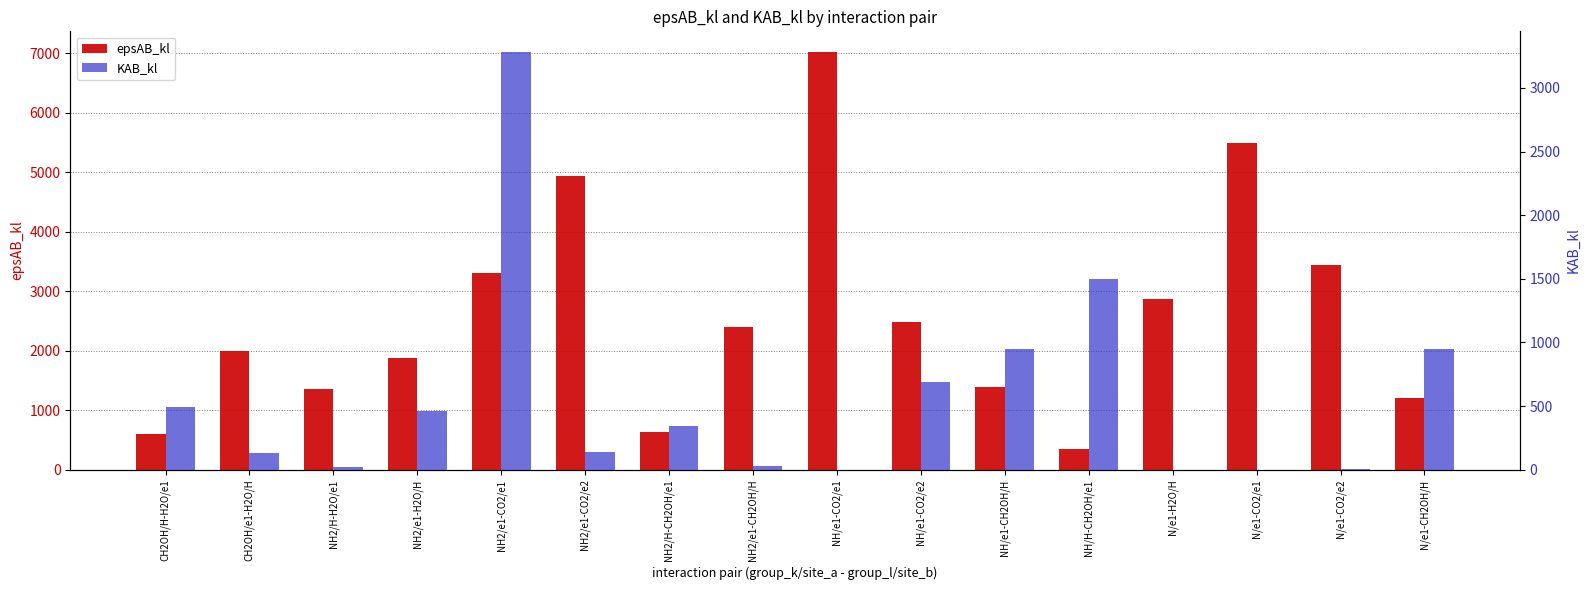

Reading left to right, list all the values displayed in this chart.

epsAB_kl: 600.0	2000.6	1364.4	1877.5	3313.0	4943.6	629.9	2403.8	7020.9	2490.6	1390.1	341.1	2876.5	5500.7	3437.4	1210.9
KAB_kl: 490.2	130.0	22.4	459.2	3280.3	142.6	346.1	26.2	0.0	686.8	947.9	1499.8	0.8	1.4	2.8	950.4